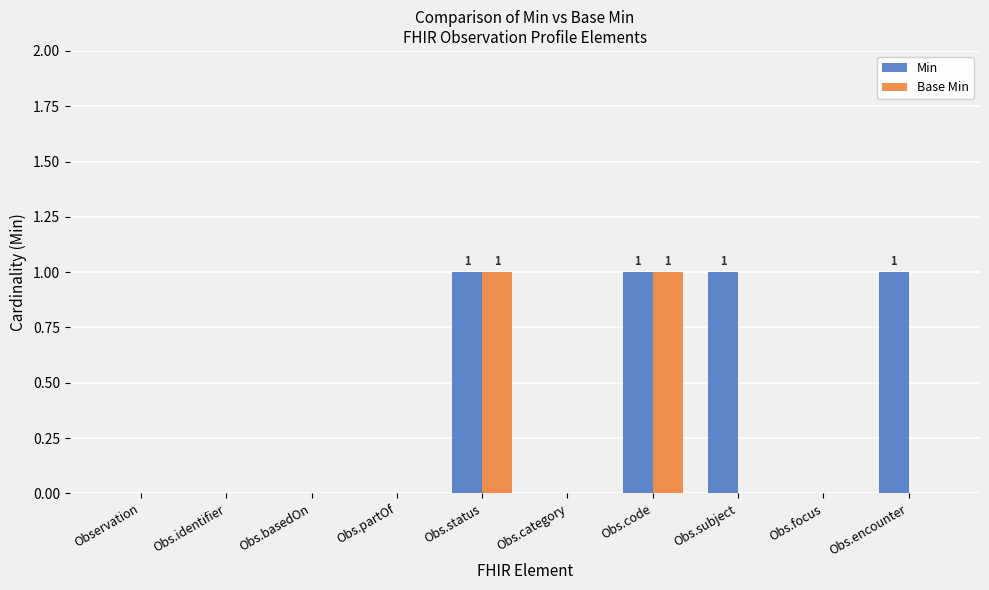

Which series has the largest total across all categories?

Min